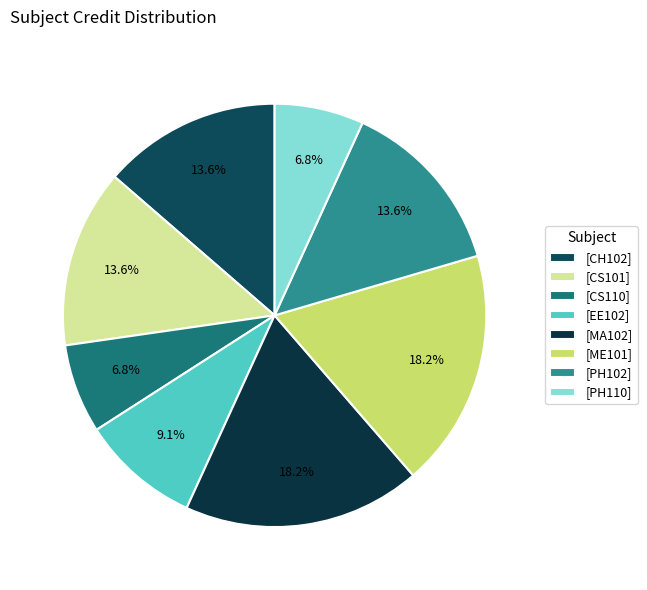

How many segments does this pie chart have?

8